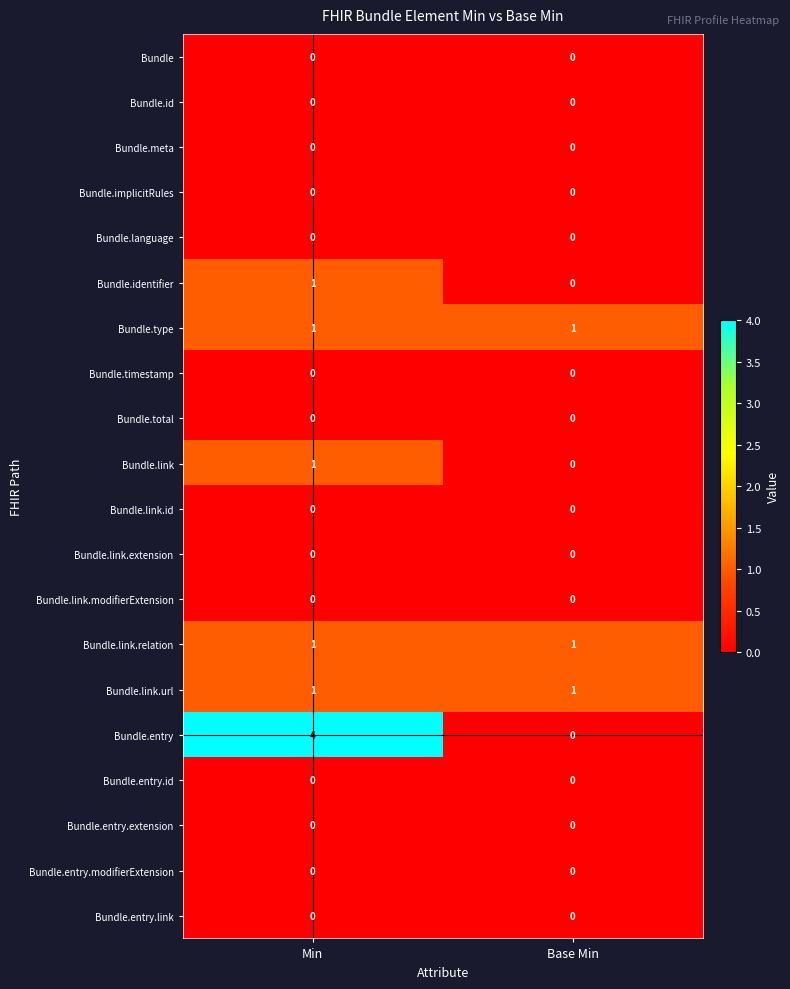

What is the greatest value displayed?

4